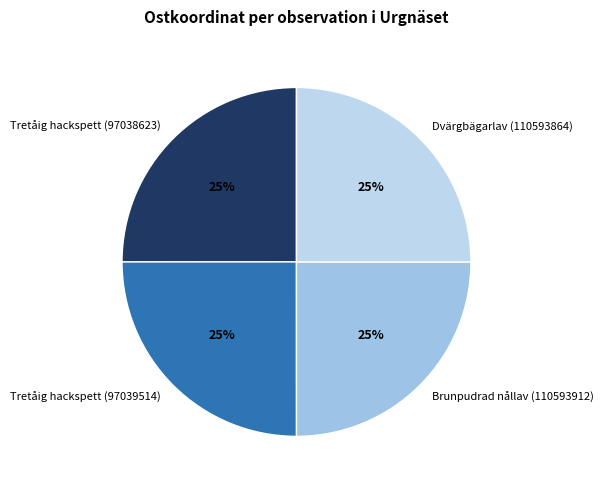

Count the number of slices in the pie.

4